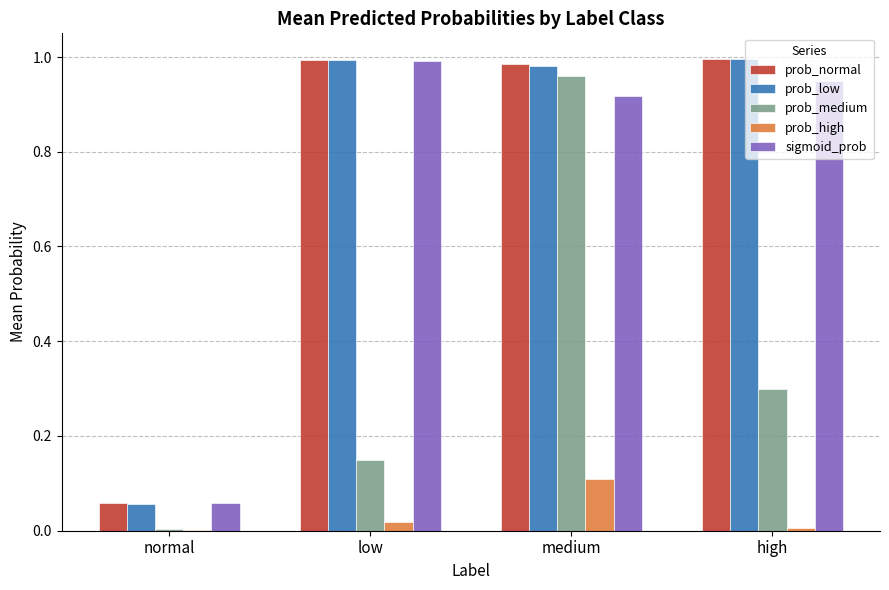

Which series has the widest spread of values?

prob_medium